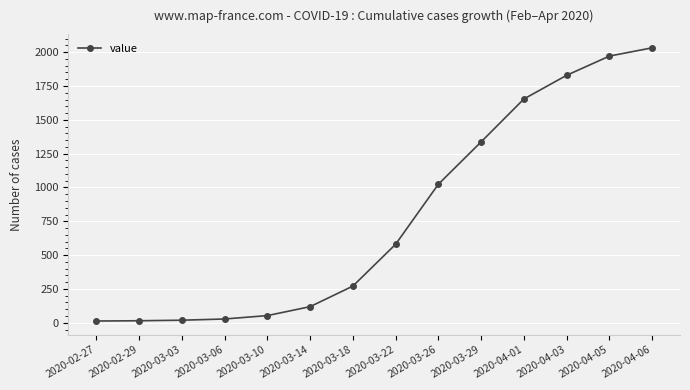

Which has a higher value, 2020-03-29 or 2020-04-06?

2020-04-06